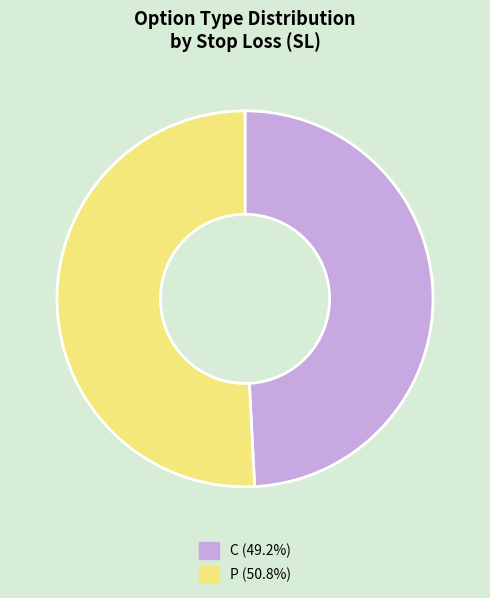

What is the ratio of the value at C to the value at P?

1.0